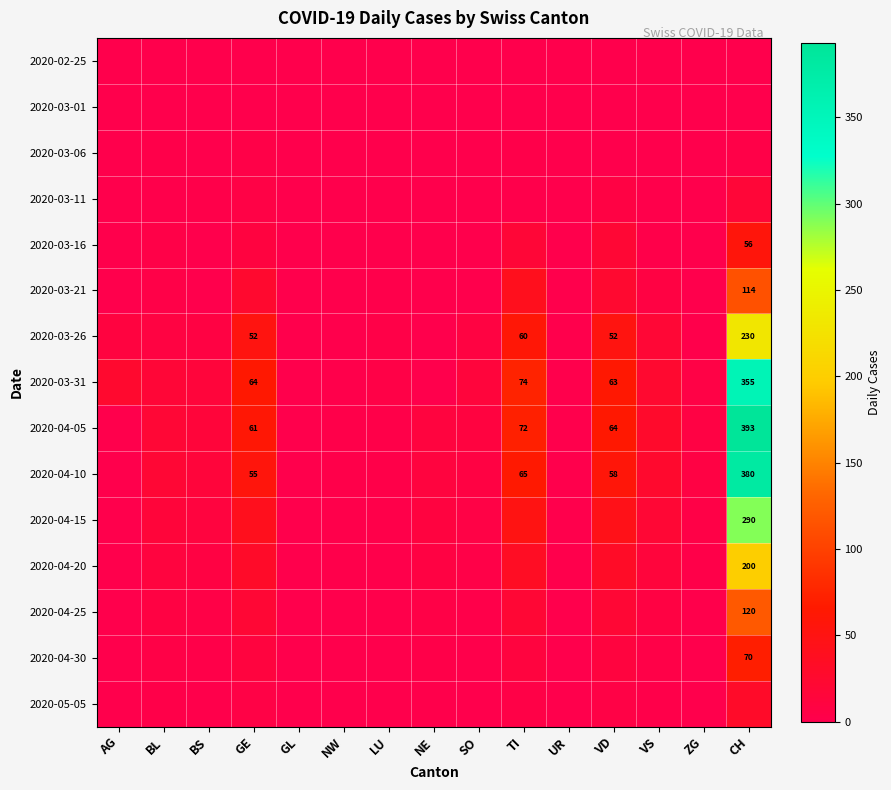

Rank the categories by 2020-04-20 value from highest to lowest.

CH, TI, VD, GE, VS, BL, BS, NE, SO, ZG, NW, LU, AG, GL, UR